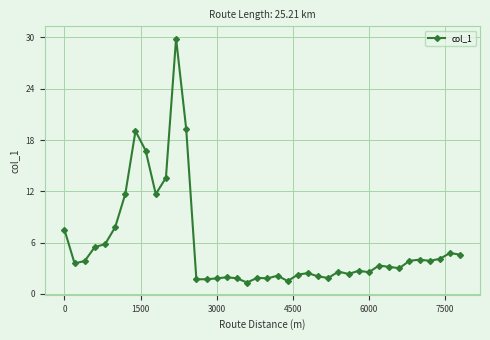

True or false: the data has more than 1 interior local peaks.

True